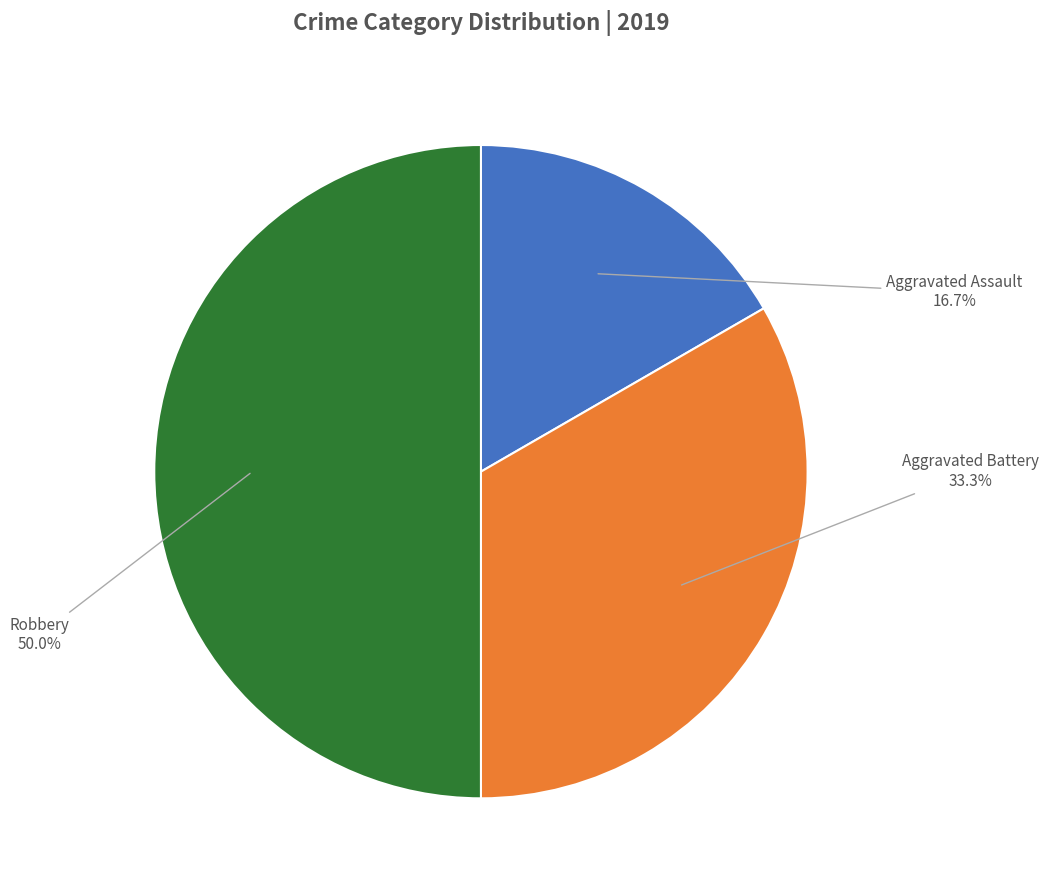

How many segments does this pie chart have?

3